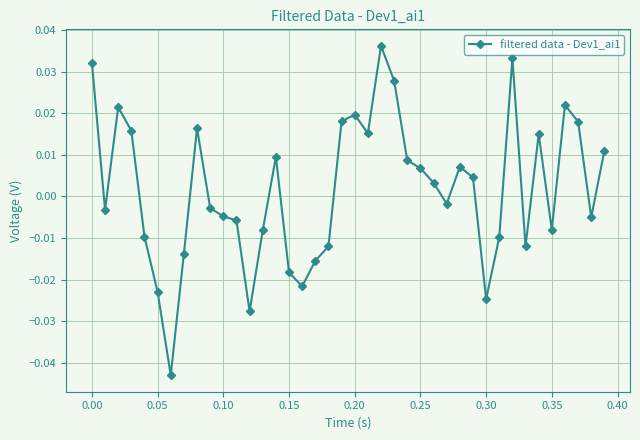

True or false: there are more than 2 points higher than both neighbors.

True